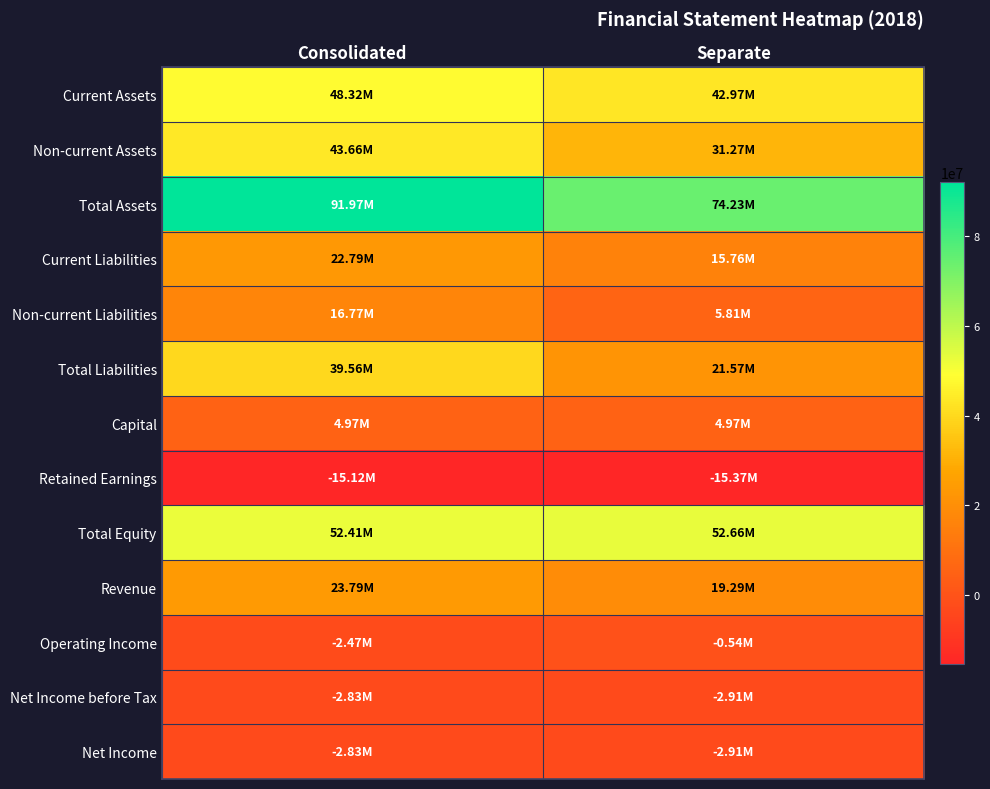

Reading left to right, what are all the values shown in this chart?

Current Assets: Consolidated=48316413	Separate=42965436
Non-current Assets: Consolidated=43657212	Separate=31266478
Total Assets: Consolidated=91973625	Separate=74231914
Current Liabilities: Consolidated=22792090	Separate=15756627
Non-current Liabilities: Consolidated=16769042	Separate=5810600
Total Liabilities: Consolidated=39561132	Separate=21567227
Capital: Consolidated=4966967	Separate=4966967
Retained Earnings: Consolidated=-15120702	Separate=-15372367
Total Equity: Consolidated=52412493	Separate=52664687
Revenue: Consolidated=23791636	Separate=19289062
Operating Income: Consolidated=-2471968	Separate=-535956
Net Income before Tax: Consolidated=-2827763	Separate=-2910760
Net Income: Consolidated=-2827763	Separate=-2910760